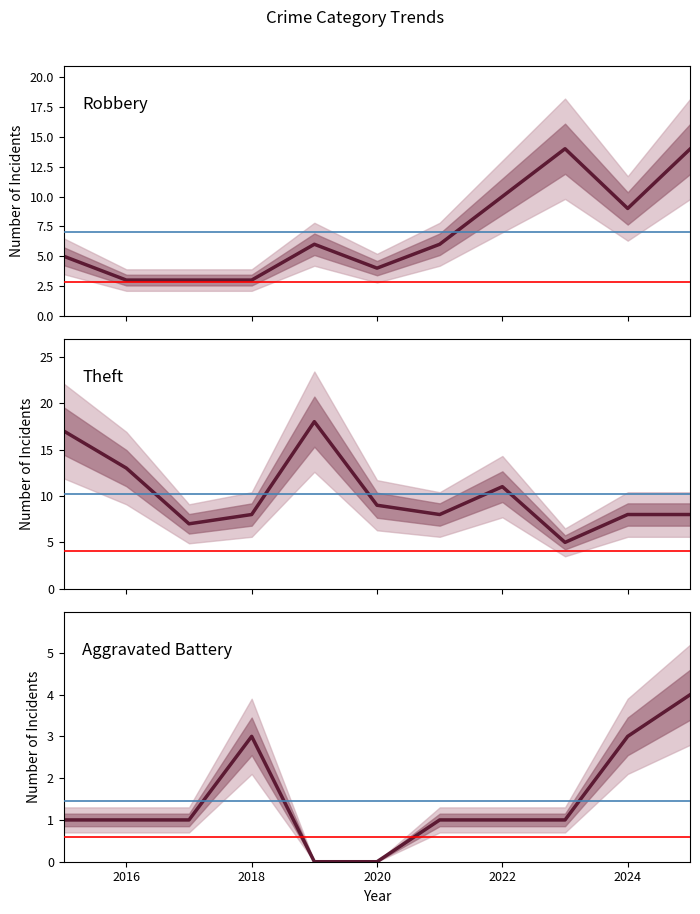

What is the sum of all Theft values?

112